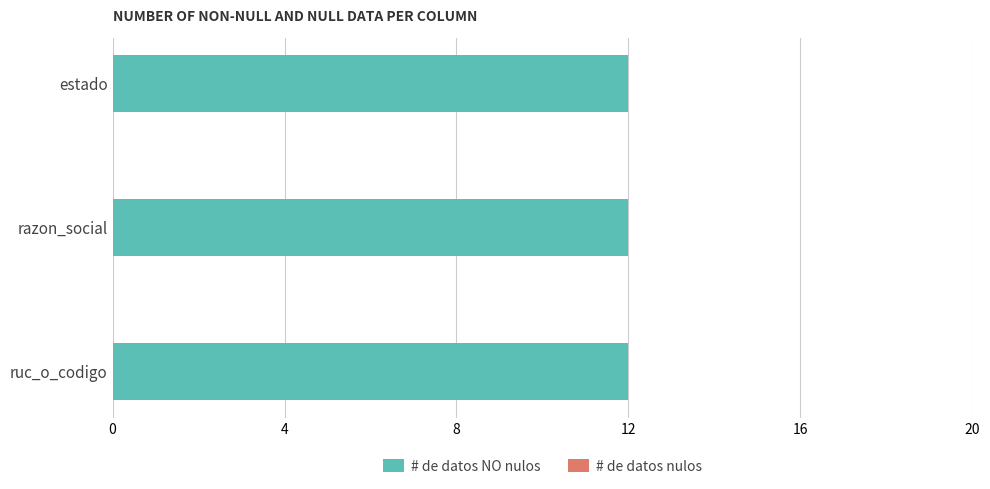

What is the sum of all # de datos NO nulos values?

36